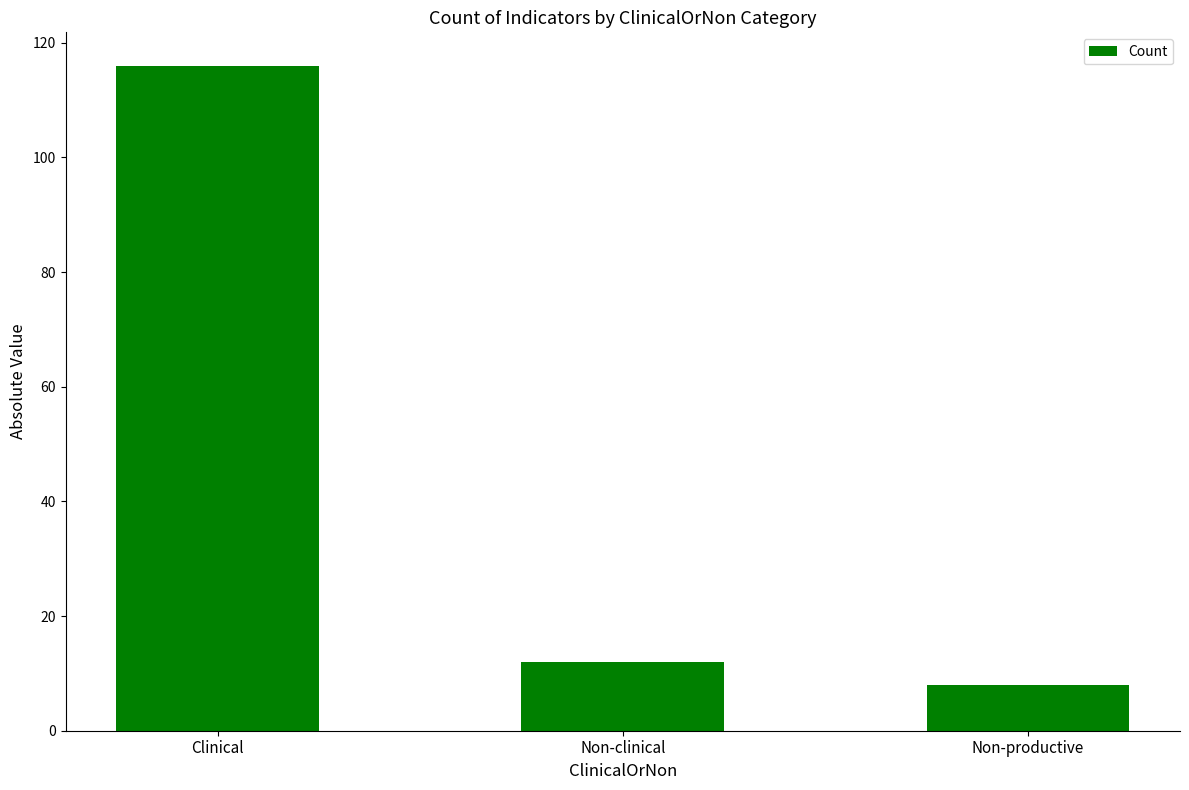

Which category has the lowest value across all series?

Non-productive